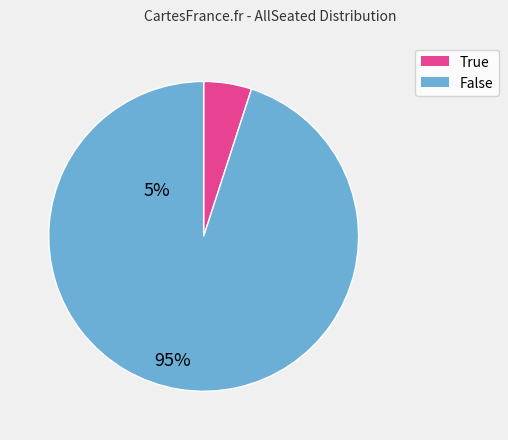

Combined, do True and False account for over 50%?

Yes